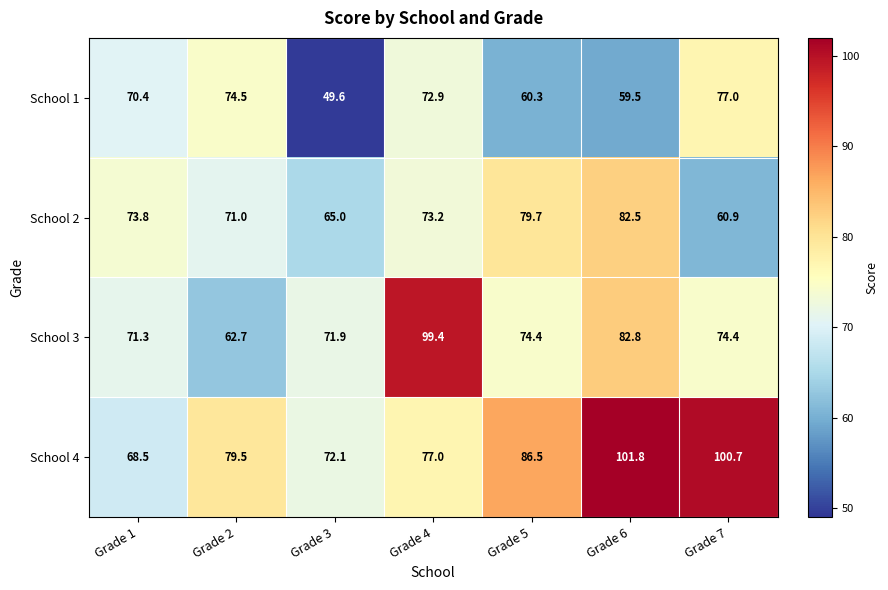

What is the maximum value for School 2?

82.5